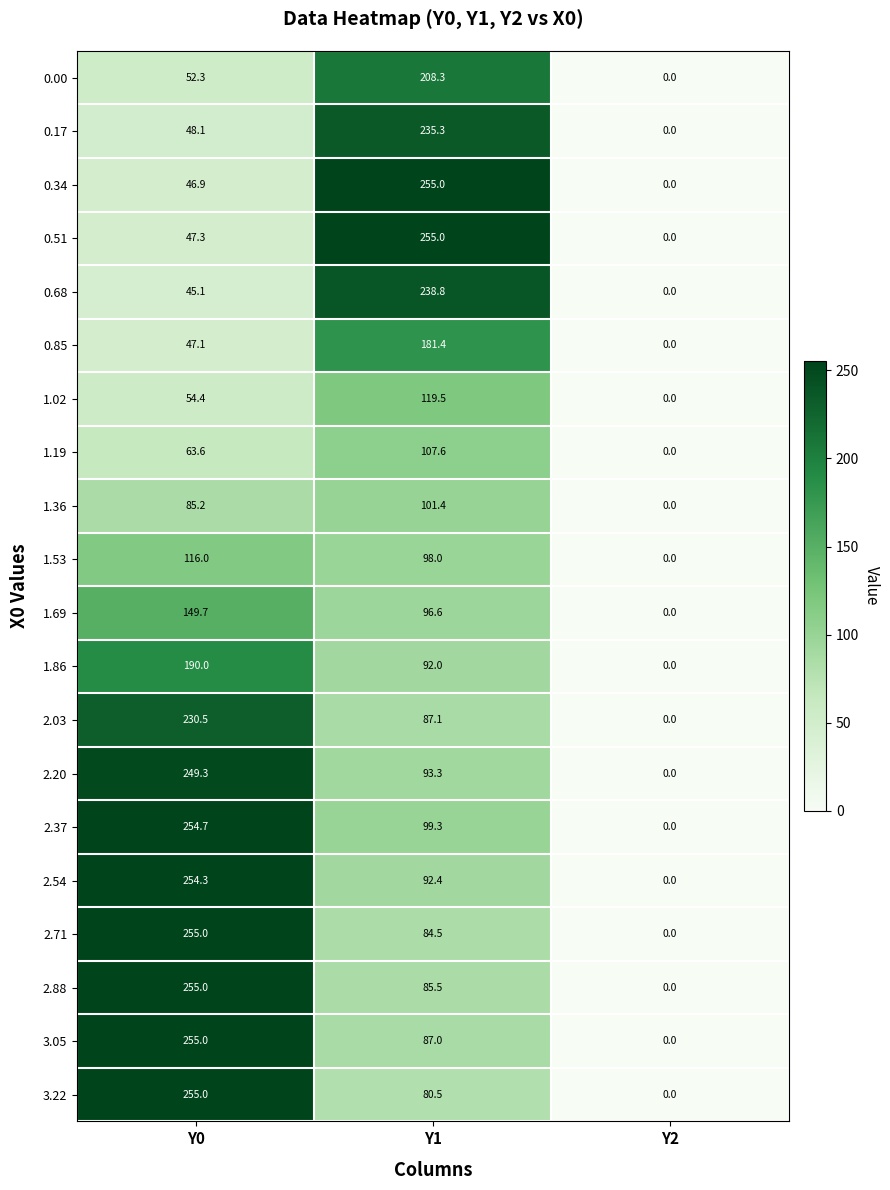

Between Y0 and Y1, which series saw the biggest shift?

0.34